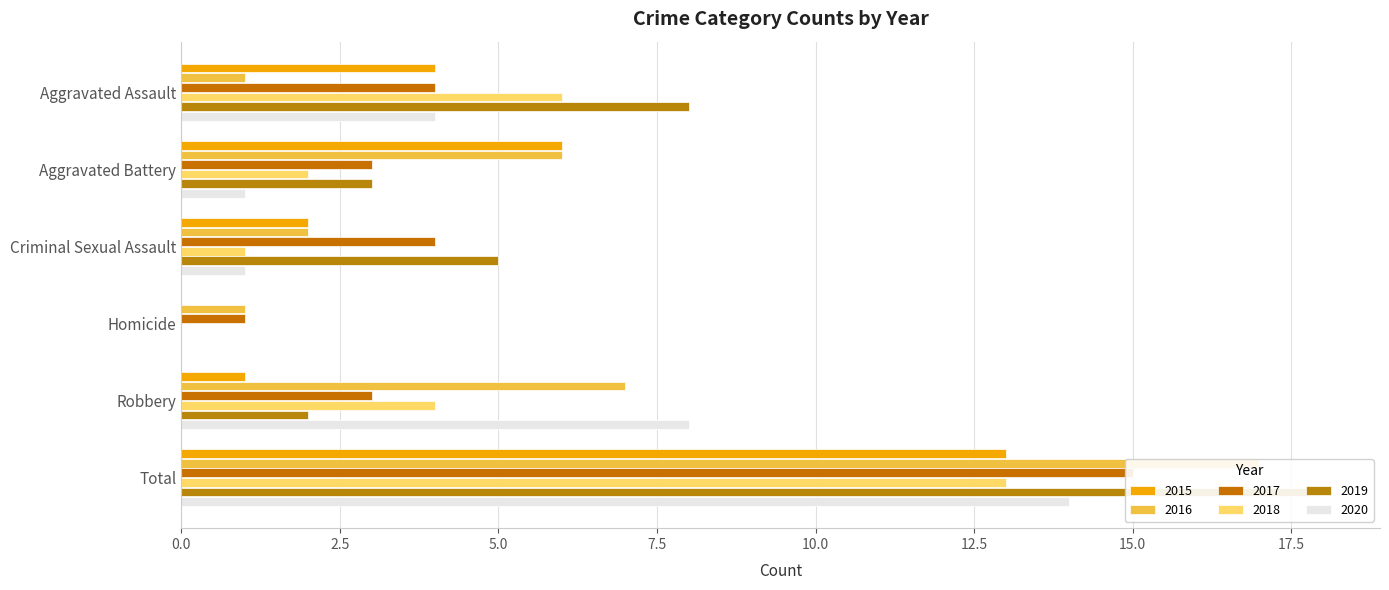

What is the sum of the 2015 values at Criminal Sexual Assault and Total?

15